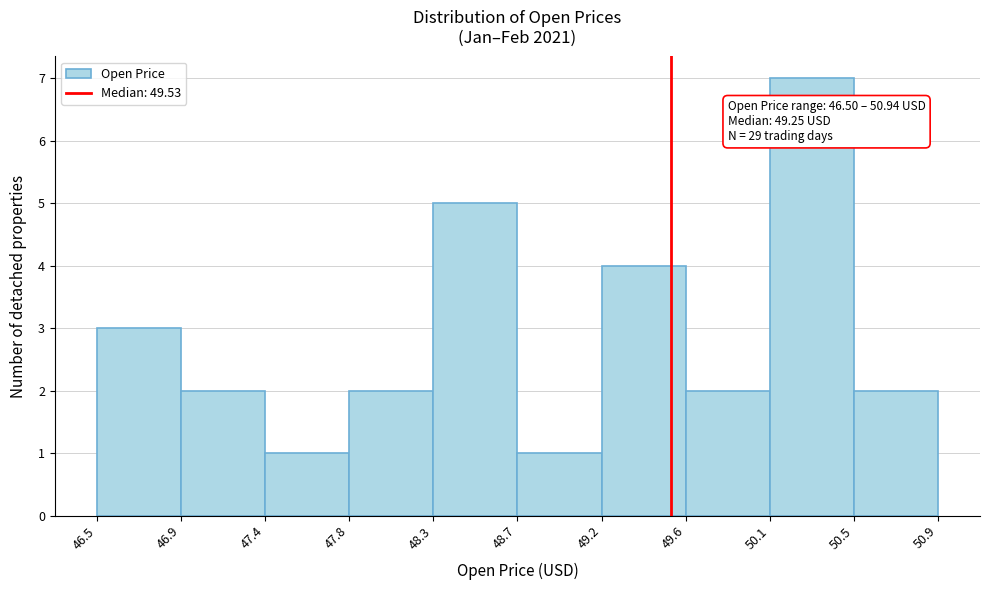

Which range on the x-axis has the tallest bar?

50.1 to 50.5